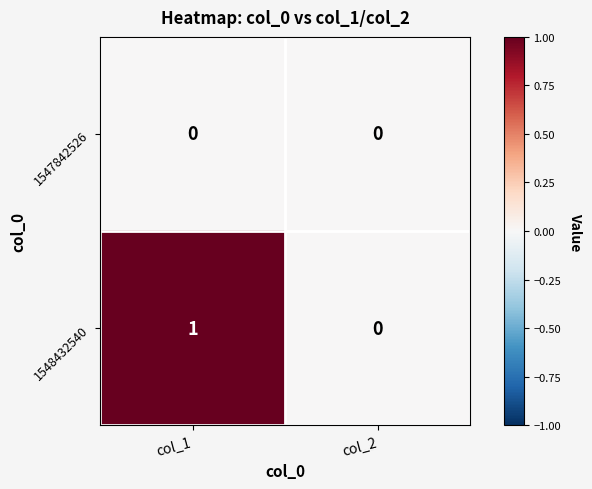

How many distinct data groups are displayed?

2